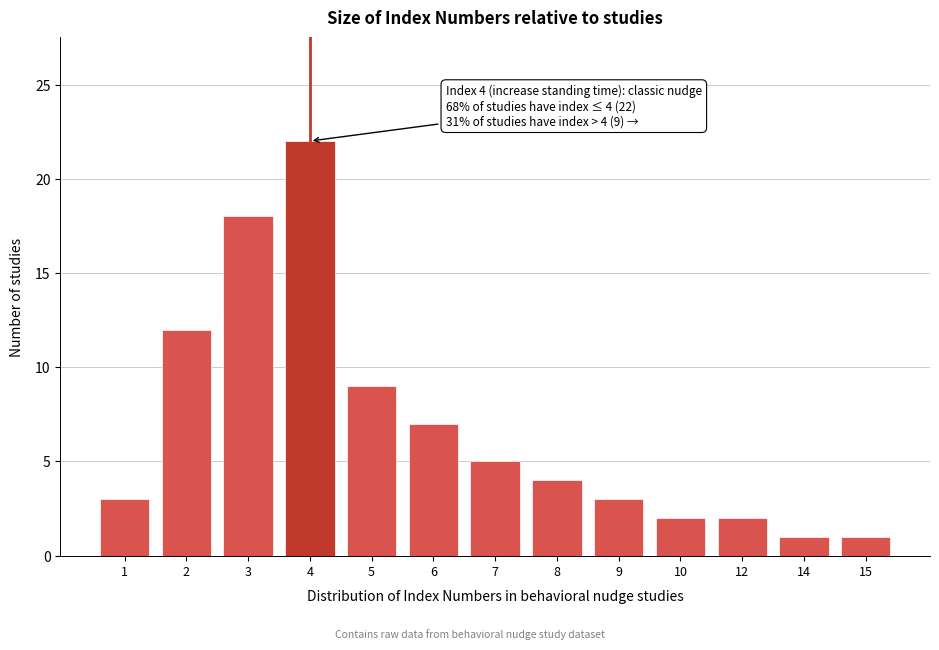

Reading left to right, transcribe all the data shown in this chart.

1=3	2=12	3=18	4=22	5=9	6=7	7=5	8=4	9=3	10=2	12=2	14=1	15=1